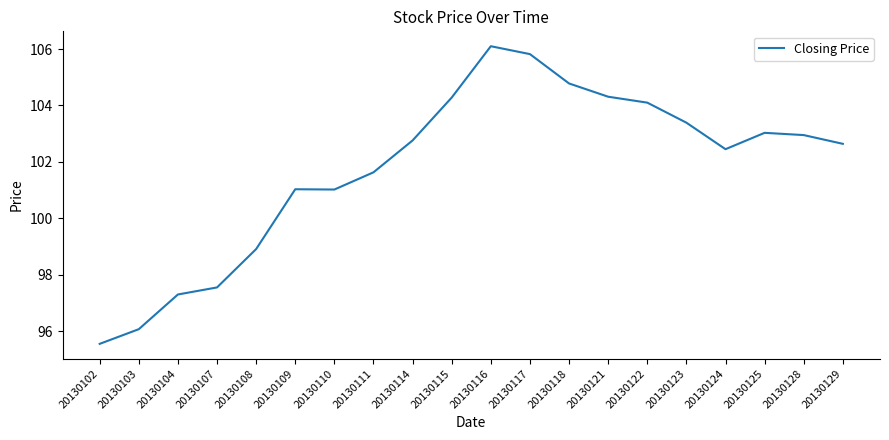

Which category has the lowest value across all series?

20130102